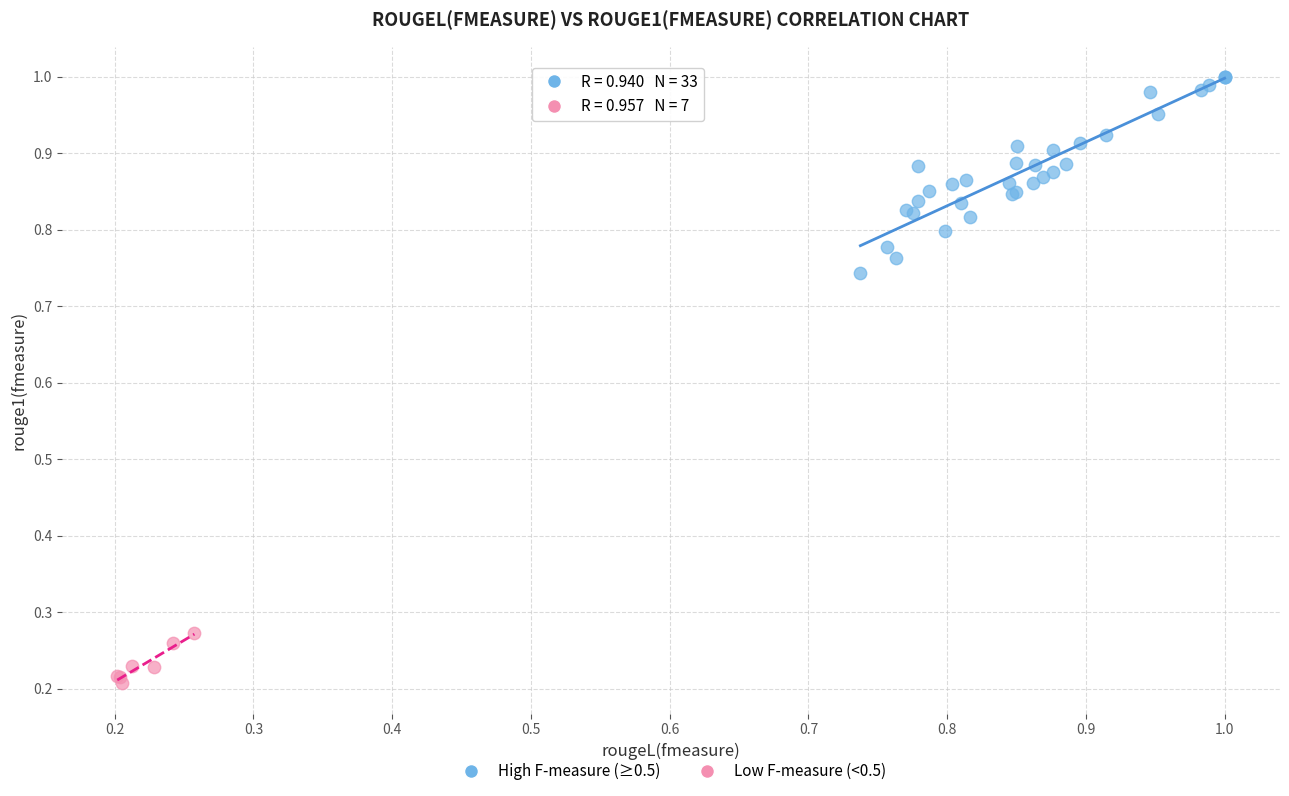

Which series reaches the minimum Y coordinate?

Low F-measure (<0.5)